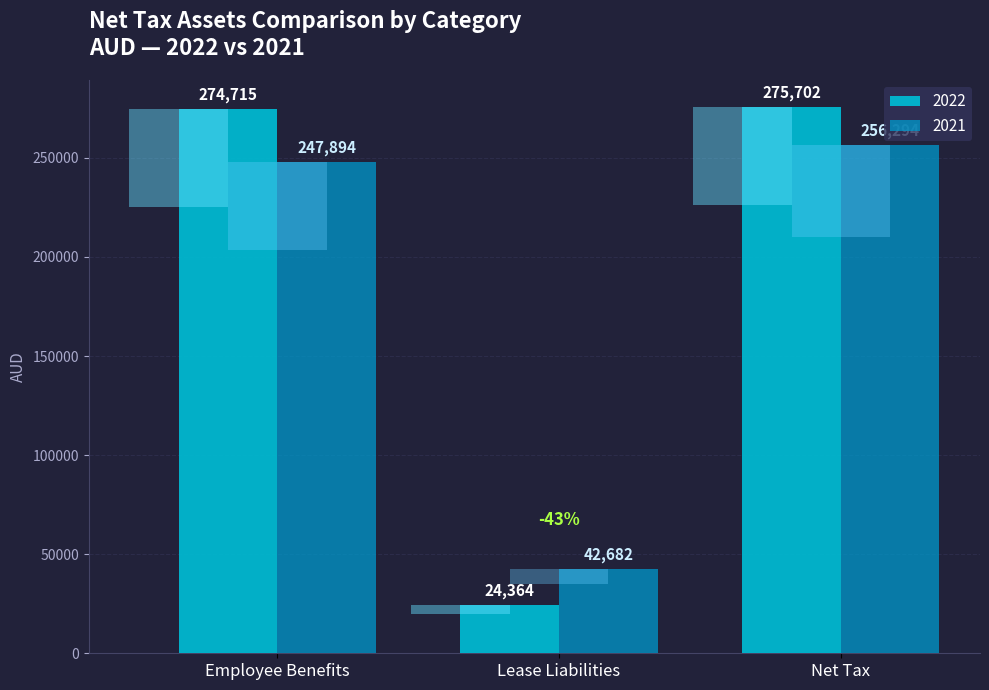

What are all the series names shown in the legend?

2022, 2021